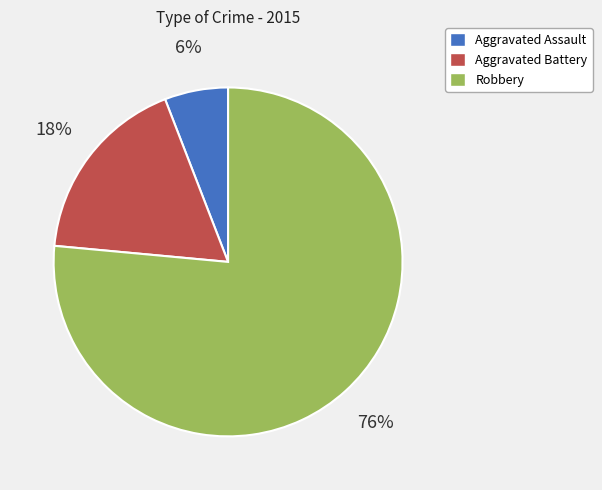

Approximately how many times larger is the value at Aggravated Battery compared to Aggravated Assault?

3.0